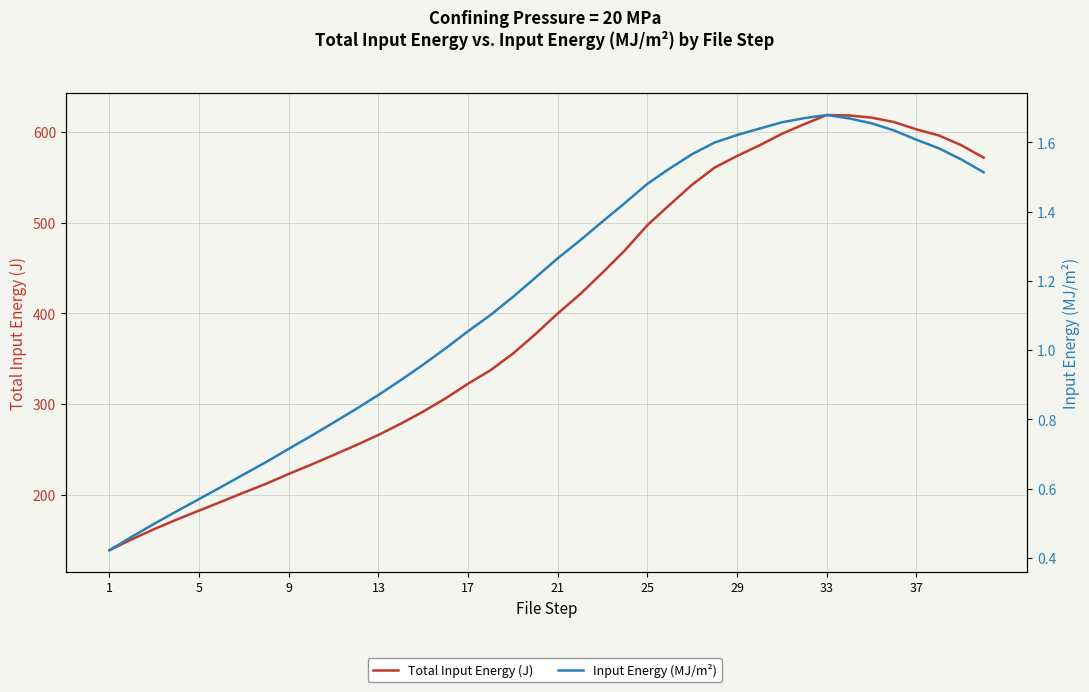

Rank the series by their average value, from lowest to highest.

Input Energy (MJ/m²), Total Input Energy (J)